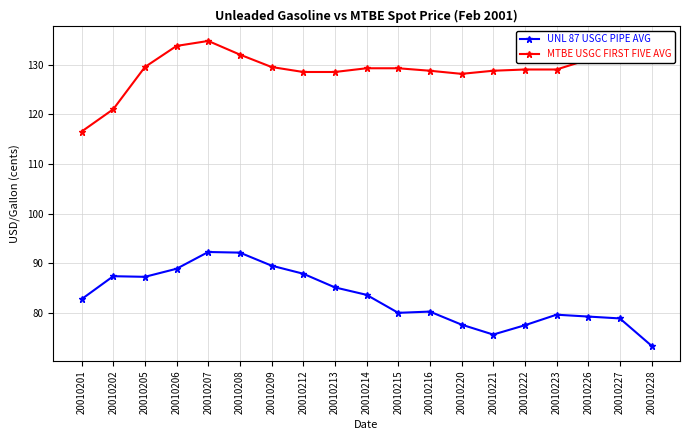

What is the difference between the maximum and minimum values in the UNL 87 USGC PIPE AVG series?

18.9